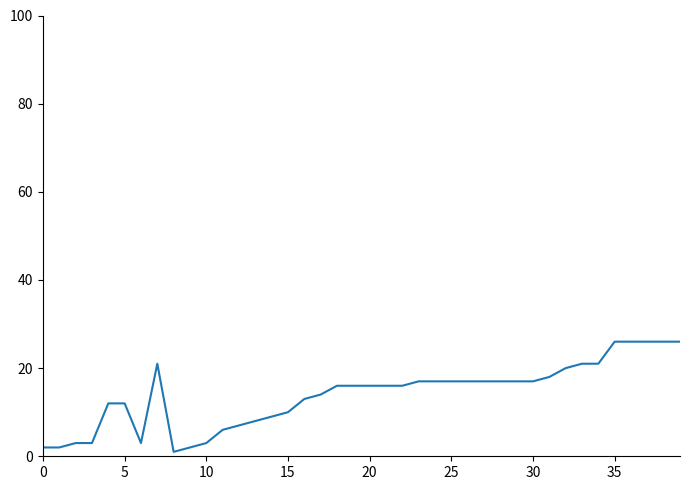

What is the difference between the maximum and minimum values?

25